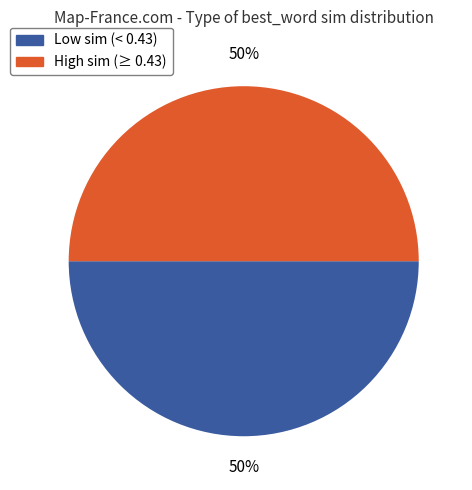

To the nearest percent, what is the average slice percentage?

50%